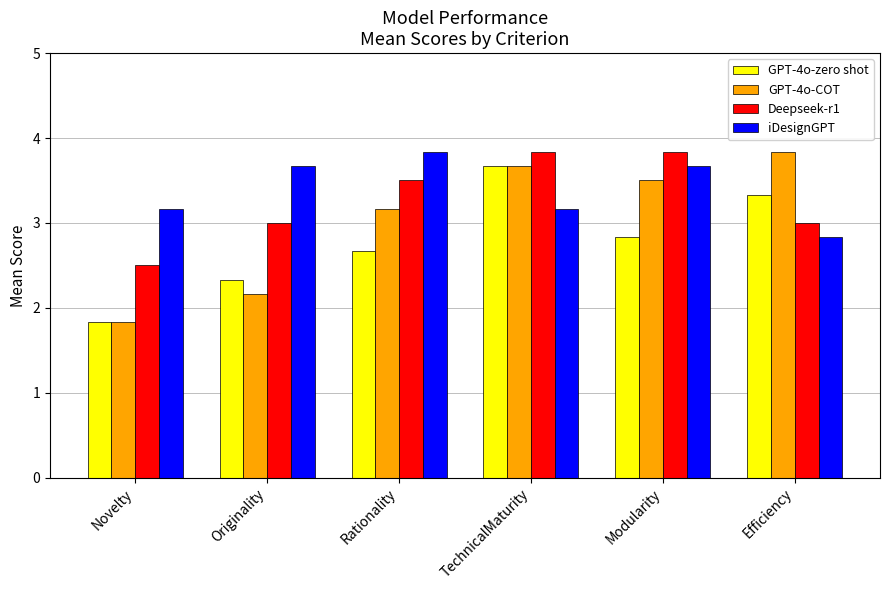

At how many categories does at least one series exceed 2?

6